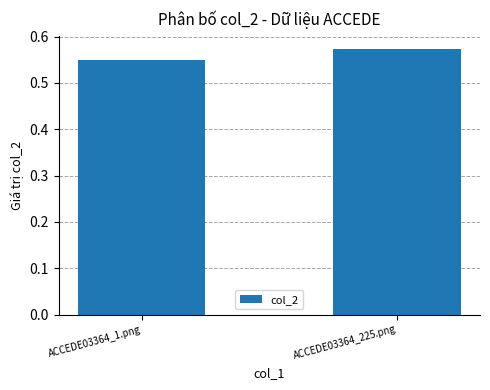

List the labels in order of value, smallest first.

ACCEDE03364_1.png, ACCEDE03364_225.png